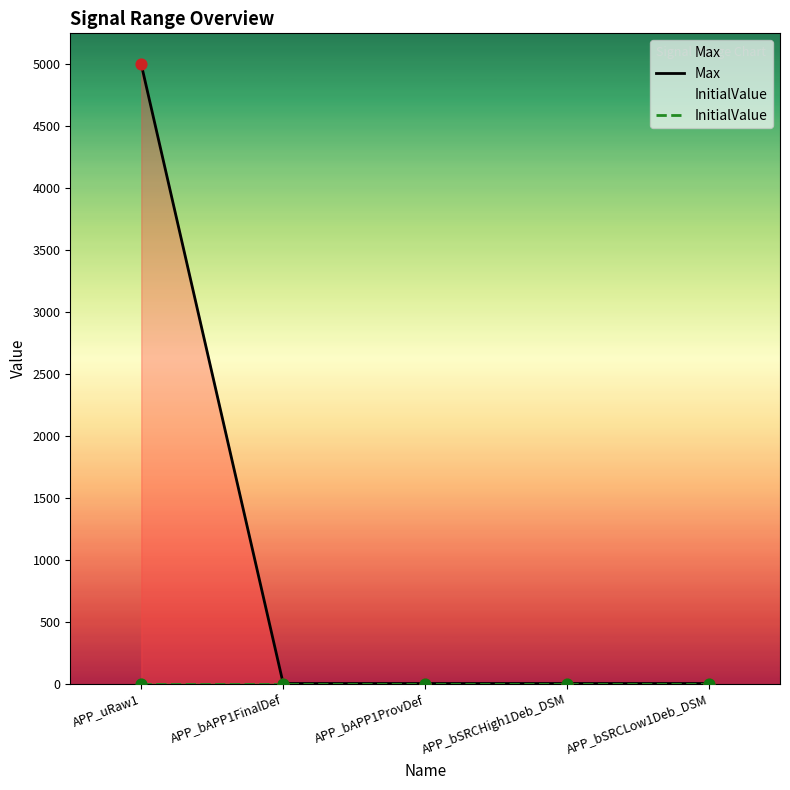

Which series reaches the minimum Y coordinate?

InitialValue